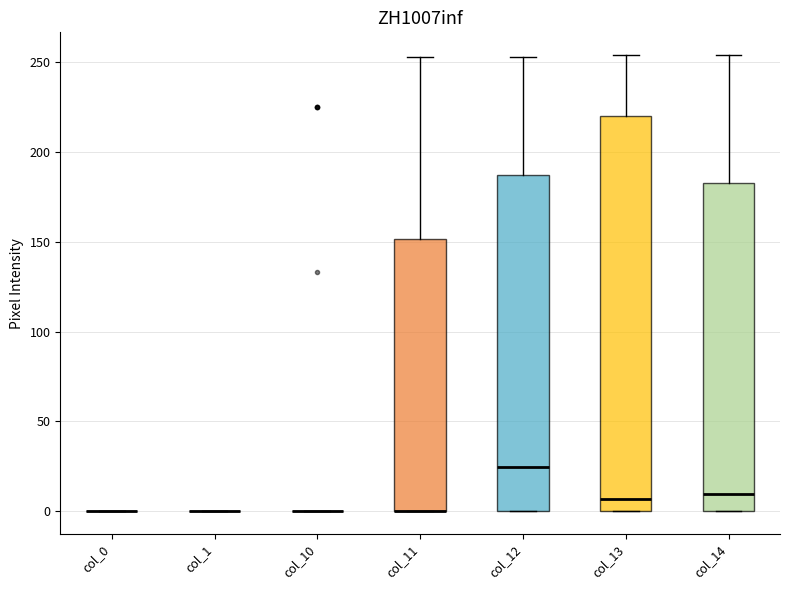

Comparing the boxes themselves (not the whiskers), which one is the tallest?

col_13